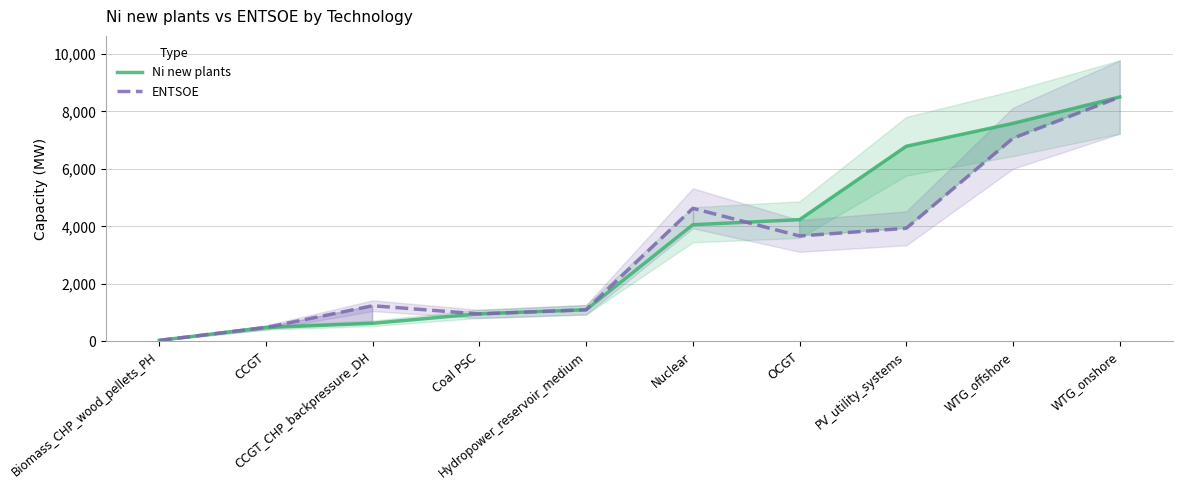

What is the difference between the maximum and minimum values in the Ni new plants series?

8461.8